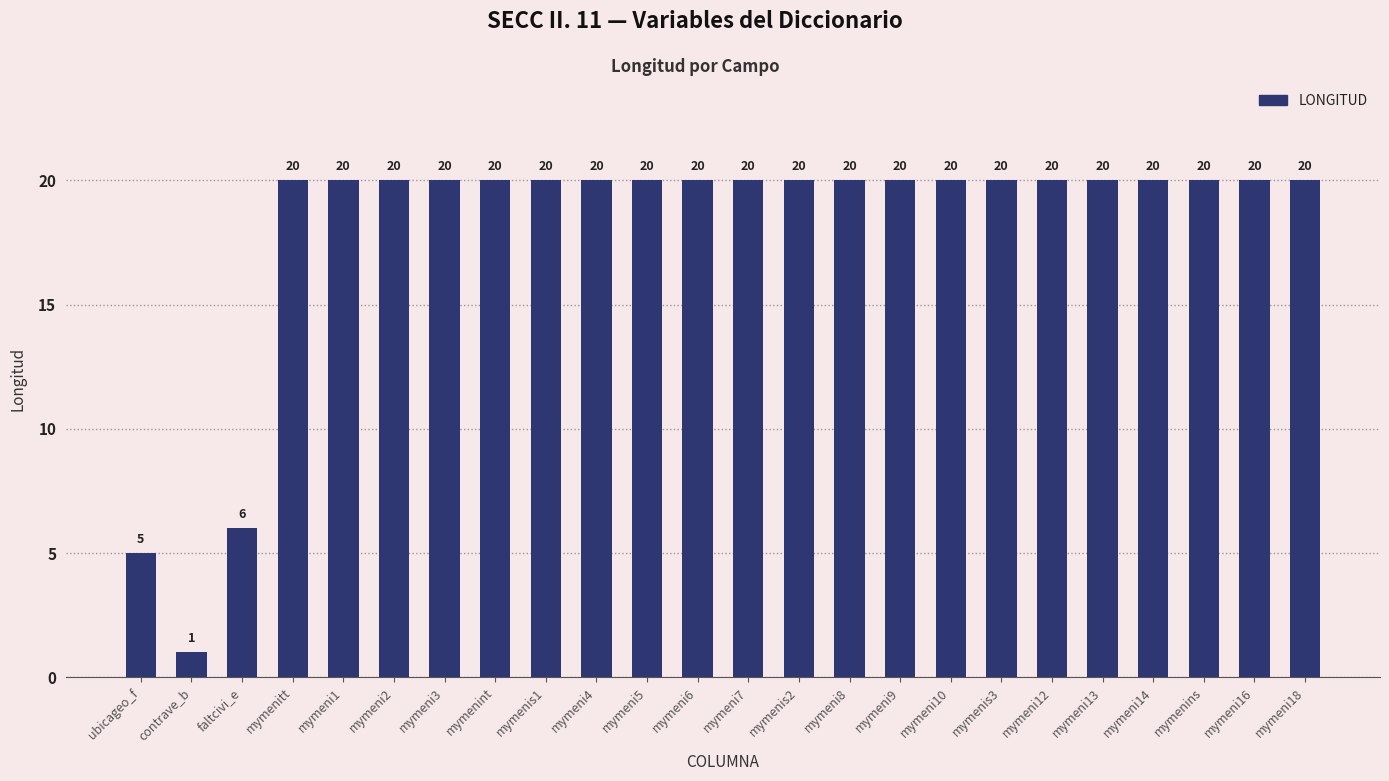

Are the bars grouped side by side (vs. stacked)?

No